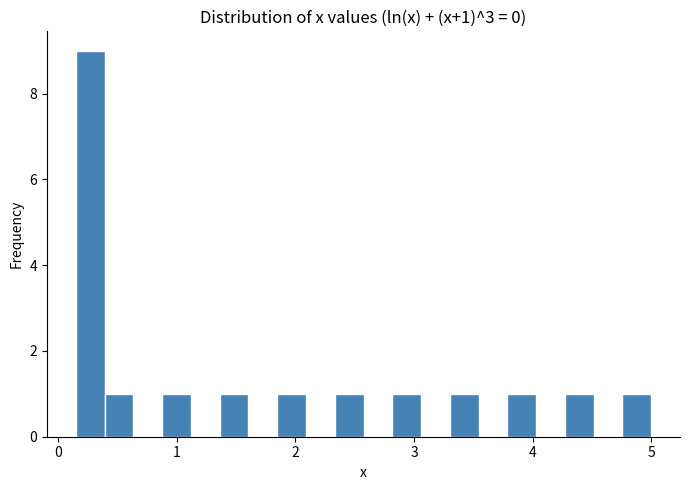

Around what value on the x-axis is the tallest bar? Give the approximate position of its centre, as read against the axis.

0.3